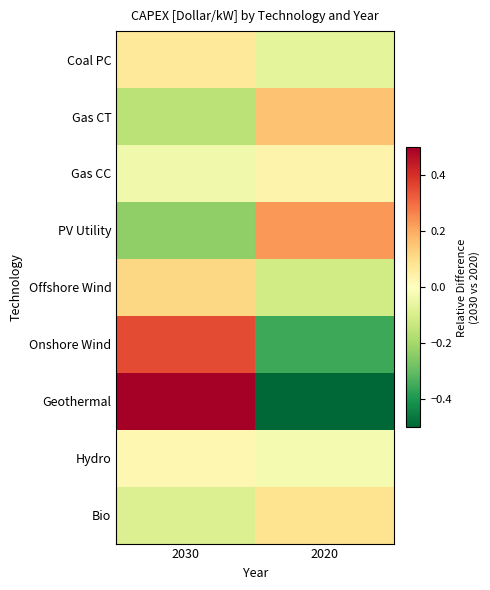

Which has a higher value, 2020 or 2030?

2030